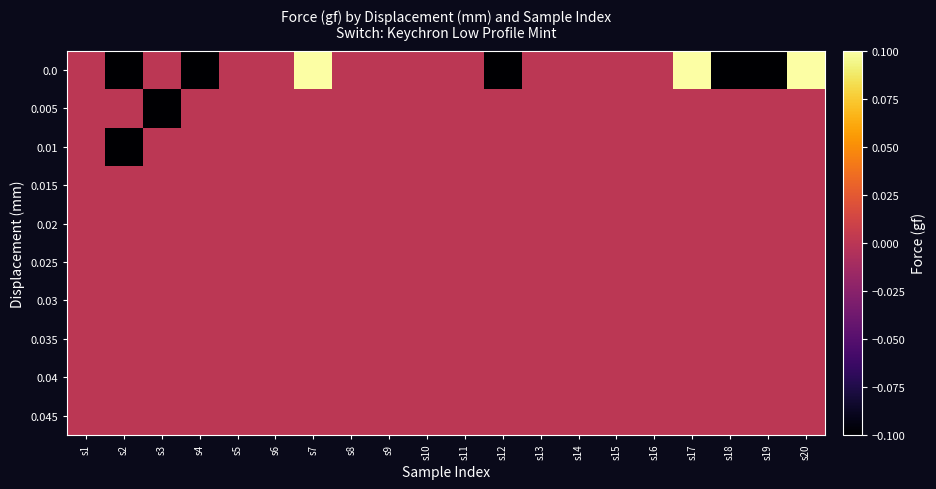

Reading left to right, extract all data points from this chart.

0.0: s1=0.0	s2=-0.1	s3=0.0	s4=-0.1	s5=0.0	s6=0.0	s7=0.1	s8=0.0	s9=0.0	s10=0.0	s11=0.0	s12=-0.1	s13=0.0	s14=0.0	s15=0.0	s16=0.0	s17=0.1	s18=-0.1	s19=-0.1	s20=0.1
0.005: s1=0.0	s2=0.0	s3=-0.1	s4=0.0	s5=0.0	s6=0.0	s7=0.0	s8=0.0	s9=0.0	s10=0.0	s11=0.0	s12=0.0	s13=0.0	s14=0.0	s15=0.0	s16=0.0	s17=0.0	s18=0.0	s19=0.0	s20=0.0
0.01: s1=0.0	s2=-0.1	s3=0.0	s4=0.0	s5=0.0	s6=0.0	s7=0.0	s8=0.0	s9=0.0	s10=0.0	s11=0.0	s12=0.0	s13=0.0	s14=0.0	s15=0.0	s16=0.0	s17=0.0	s18=0.0	s19=0.0	s20=0.0
0.015: s1=0.0	s2=0.0	s3=0.0	s4=0.0	s5=0.0	s6=0.0	s7=0.0	s8=0.0	s9=0.0	s10=0.0	s11=0.0	s12=0.0	s13=0.0	s14=0.0	s15=0.0	s16=0.0	s17=0.0	s18=0.0	s19=0.0	s20=0.0
0.02: s1=0.0	s2=0.0	s3=0.0	s4=0.0	s5=0.0	s6=0.0	s7=0.0	s8=0.0	s9=0.0	s10=0.0	s11=0.0	s12=0.0	s13=0.0	s14=0.0	s15=0.0	s16=0.0	s17=0.0	s18=0.0	s19=0.0	s20=0.0
0.025: s1=0.0	s2=0.0	s3=0.0	s4=0.0	s5=0.0	s6=0.0	s7=0.0	s8=0.0	s9=0.0	s10=0.0	s11=0.0	s12=0.0	s13=0.0	s14=0.0	s15=0.0	s16=0.0	s17=0.0	s18=0.0	s19=0.0	s20=0.0
0.03: s1=0.0	s2=0.0	s3=0.0	s4=0.0	s5=0.0	s6=0.0	s7=0.0	s8=0.0	s9=0.0	s10=0.0	s11=0.0	s12=0.0	s13=0.0	s14=0.0	s15=0.0	s16=0.0	s17=0.0	s18=0.0	s19=0.0	s20=0.0
0.035: s1=0.0	s2=0.0	s3=0.0	s4=0.0	s5=0.0	s6=0.0	s7=0.0	s8=0.0	s9=0.0	s10=0.0	s11=0.0	s12=0.0	s13=0.0	s14=0.0	s15=0.0	s16=0.0	s17=0.0	s18=0.0	s19=0.0	s20=0.0
0.04: s1=0.0	s2=0.0	s3=0.0	s4=0.0	s5=0.0	s6=0.0	s7=0.0	s8=0.0	s9=0.0	s10=0.0	s11=0.0	s12=0.0	s13=0.0	s14=0.0	s15=0.0	s16=0.0	s17=0.0	s18=0.0	s19=0.0	s20=0.0
0.045: s1=0.0	s2=0.0	s3=0.0	s4=0.0	s5=0.0	s6=0.0	s7=0.0	s8=0.0	s9=0.0	s10=0.0	s11=0.0	s12=0.0	s13=0.0	s14=0.0	s15=0.0	s16=0.0	s17=0.0	s18=0.0	s19=0.0	s20=0.0